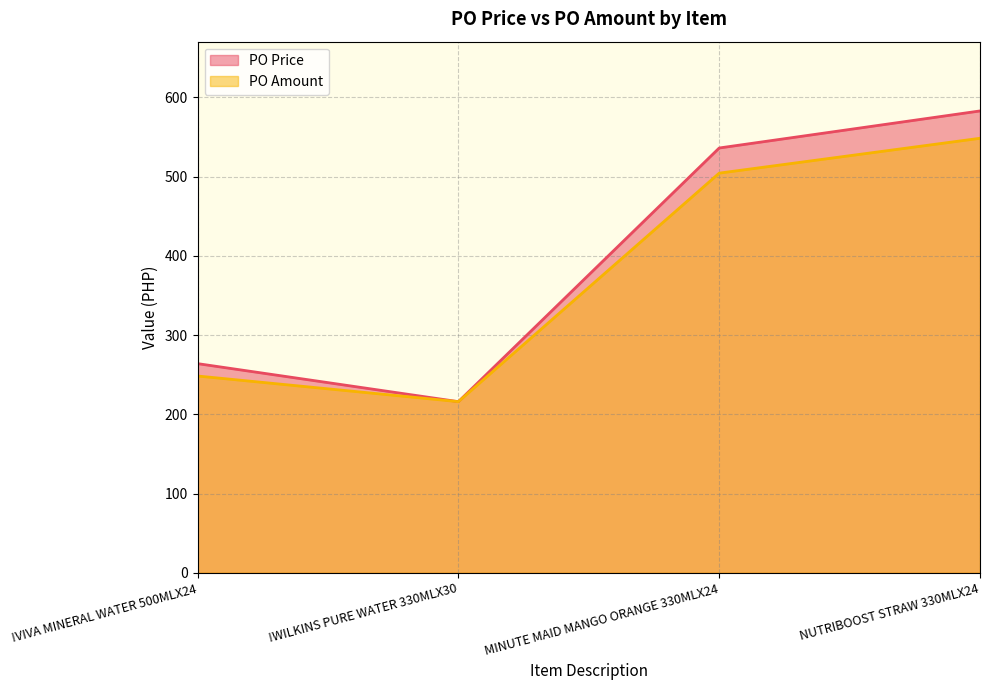

What is the label of the 3rd point from the left?

MINUTE MAID MANGO ORANGE 330MLX24